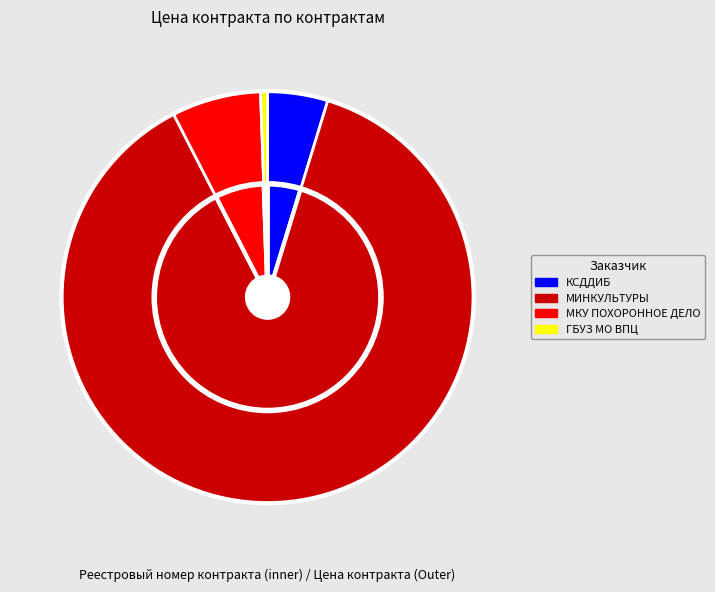

What portion of the pie excludes 35053045893 21 000016?

95.3%